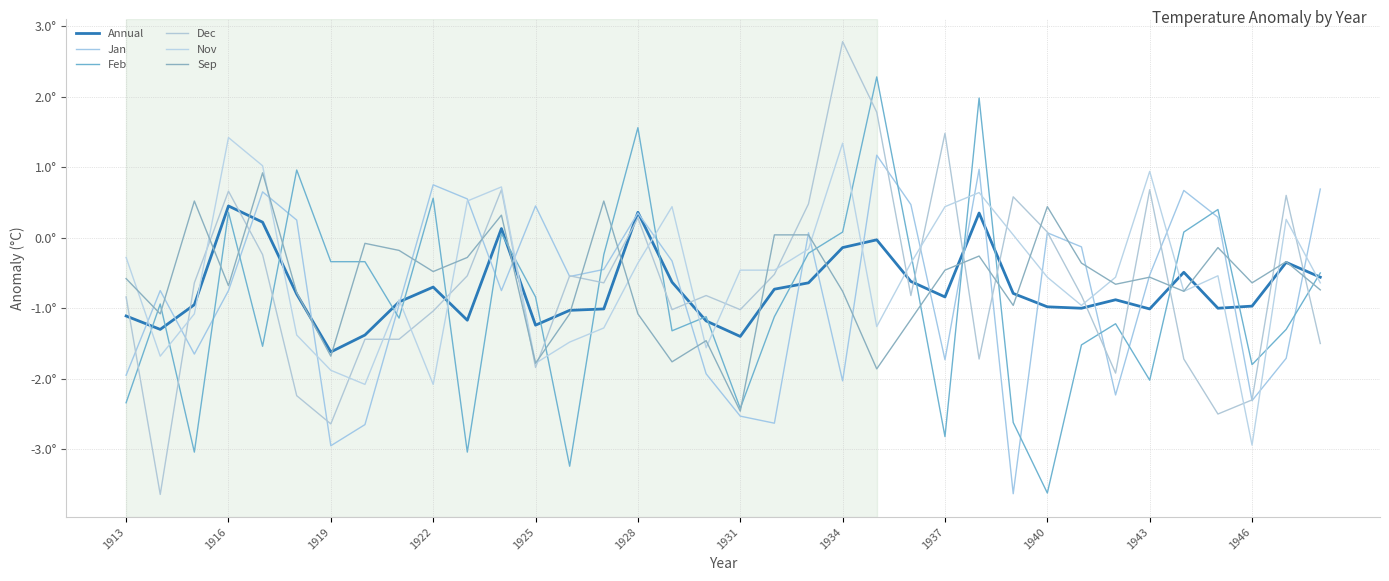

Does the chart have visible grid lines?

Yes